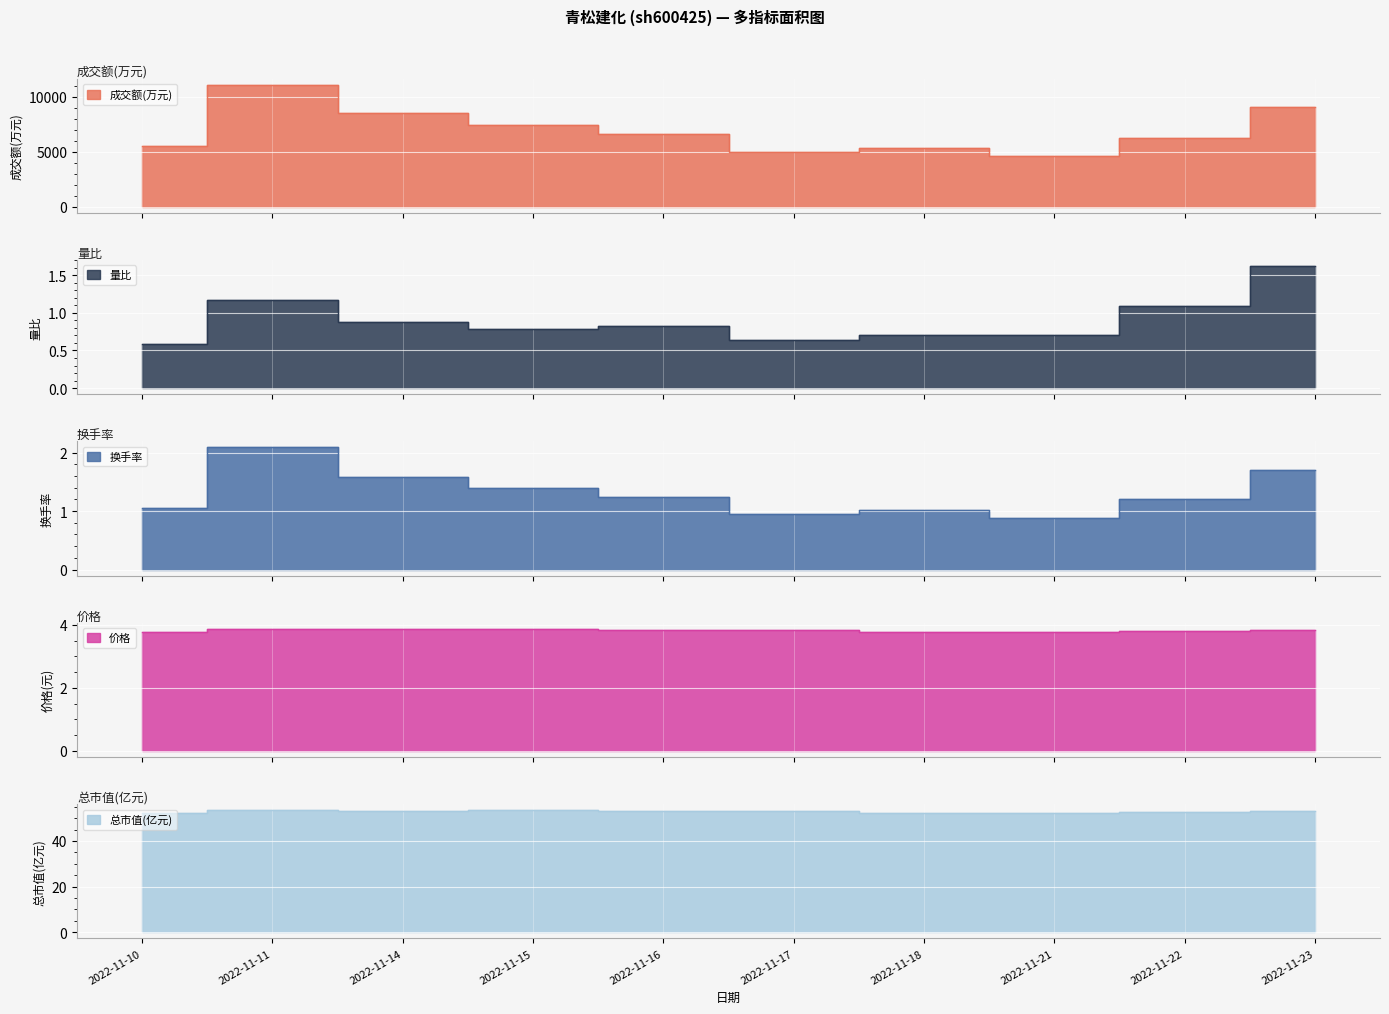

At which category is the sum across all series the highest?

2022-11-11